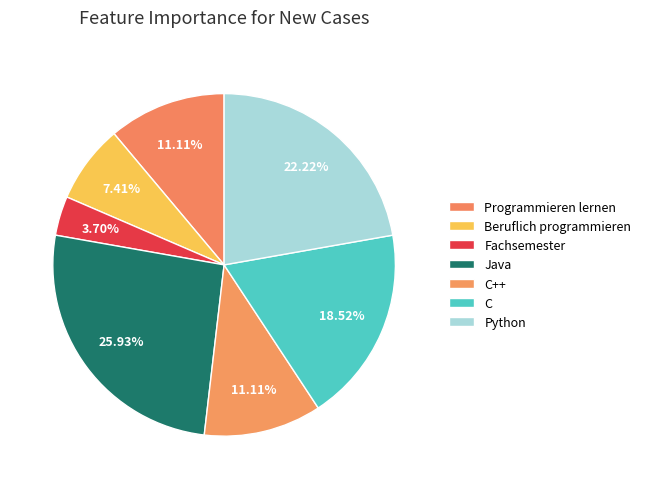

To the nearest percent, what is the combined percentage of Programmieren lernen and C?

30%